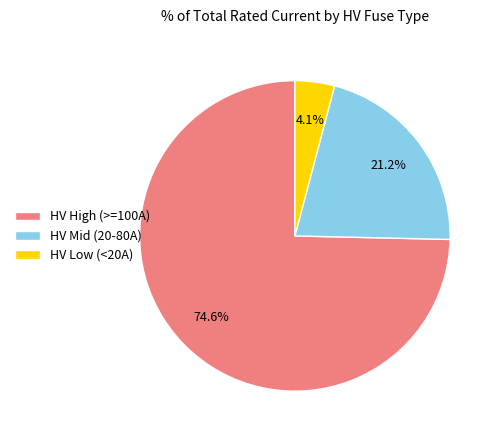

Between HV Mid (20-80A) and HV High (>=100A), which is larger?

HV High (>=100A)